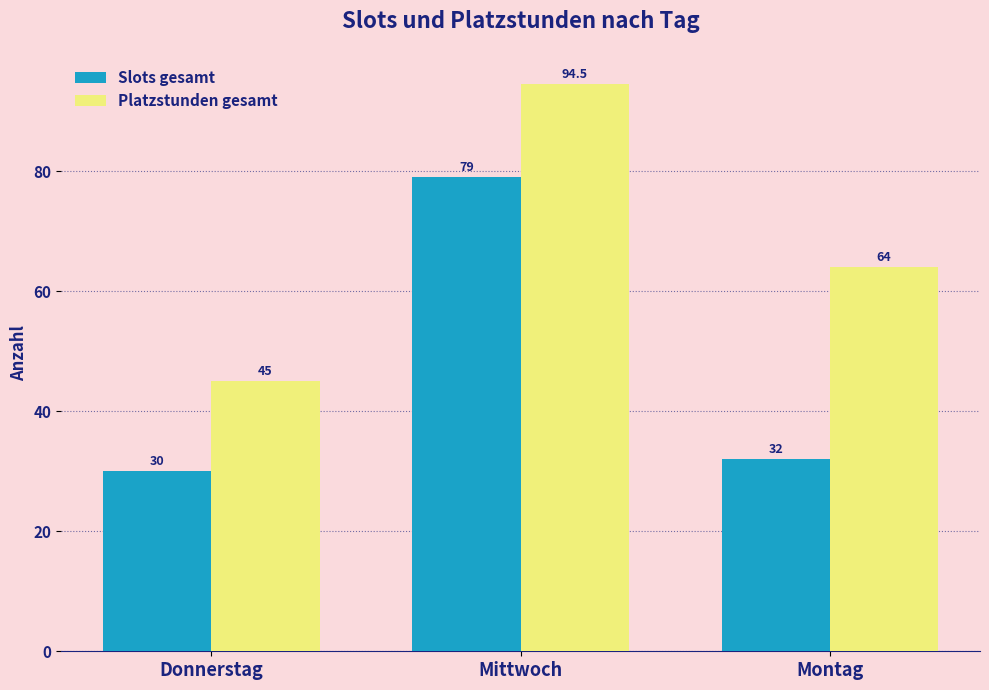

Which series has the widest spread of values?

Platzstunden gesamt